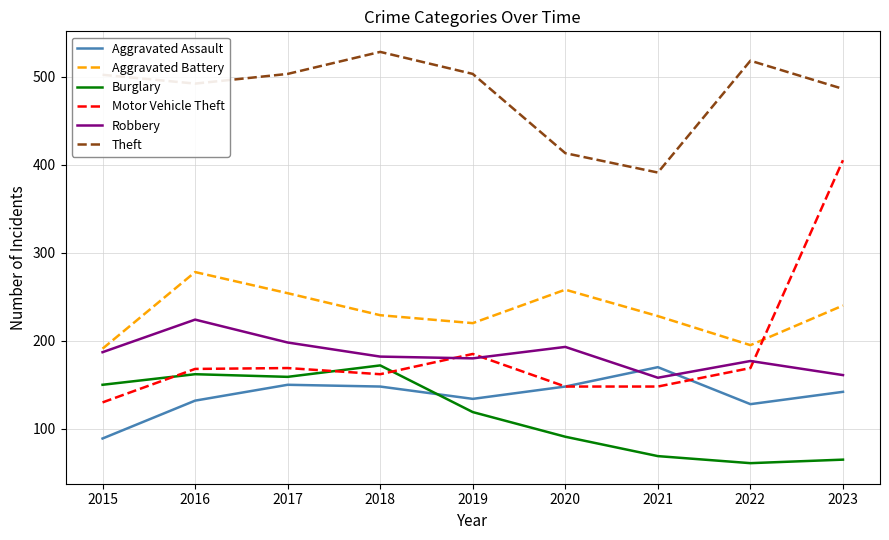

Between 2019 and 2020, which series saw the biggest shift?

Theft